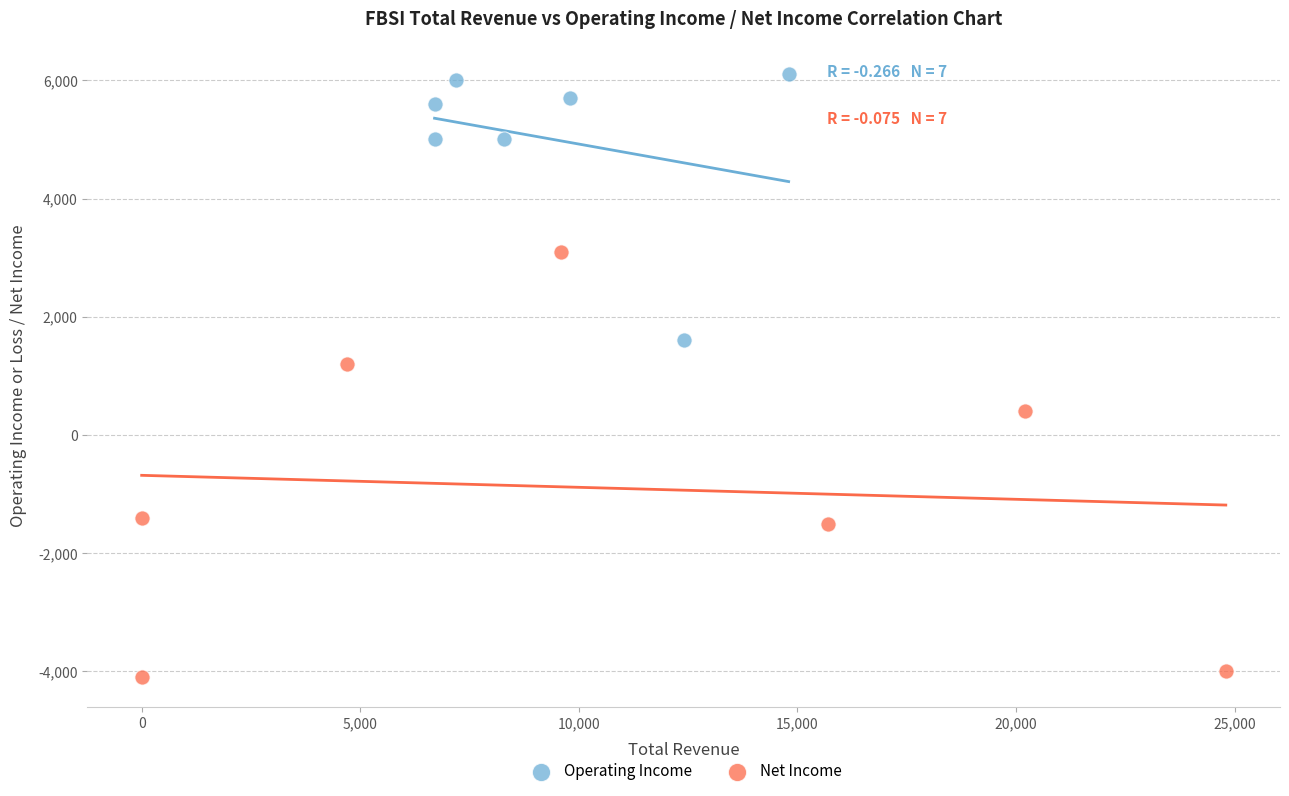

Which series contains the lowest Y value?

Net Income